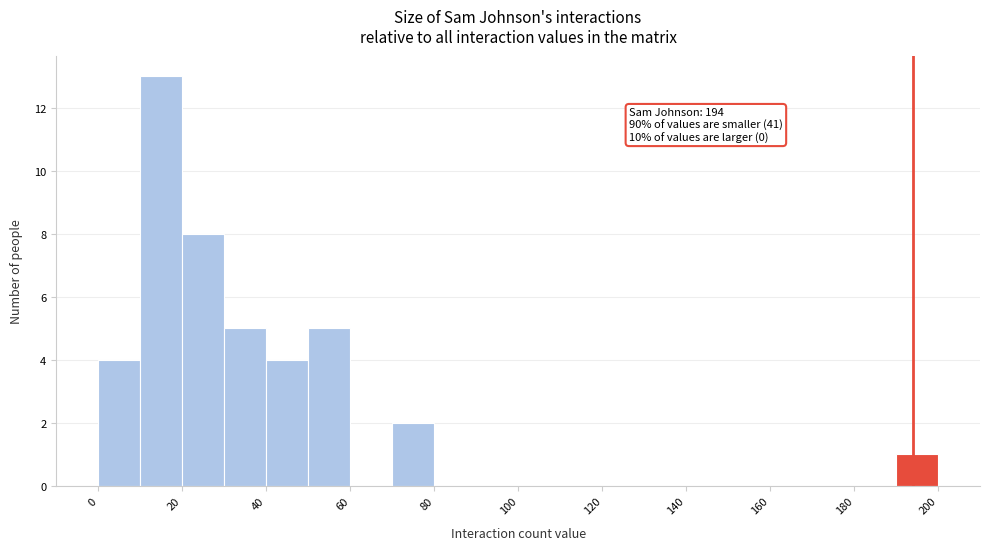

Over which range of the x-axis is the bar tallest?

10 to 20